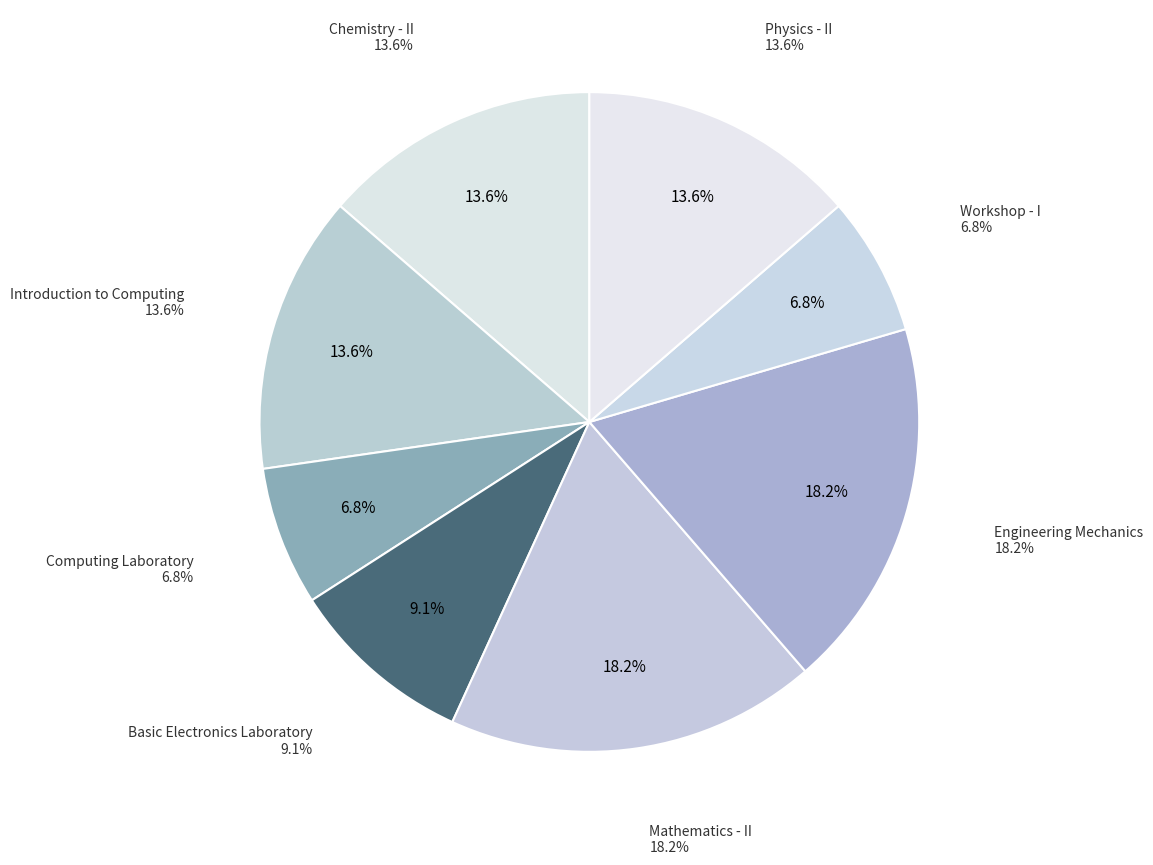

To the nearest percent, what percentage of the pie is Introduction to Computing?

14%